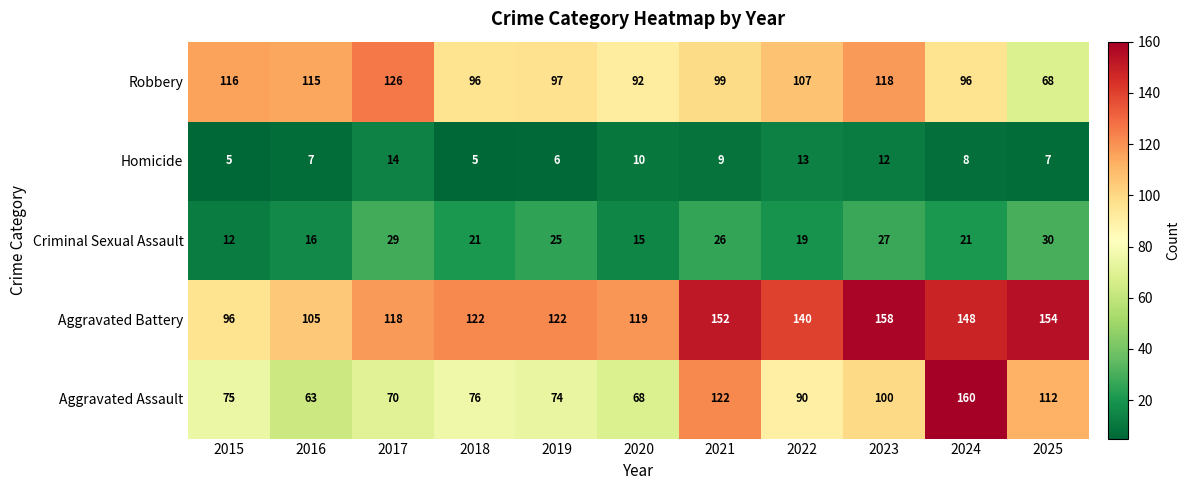

What is the total value across all series at 2025?

371